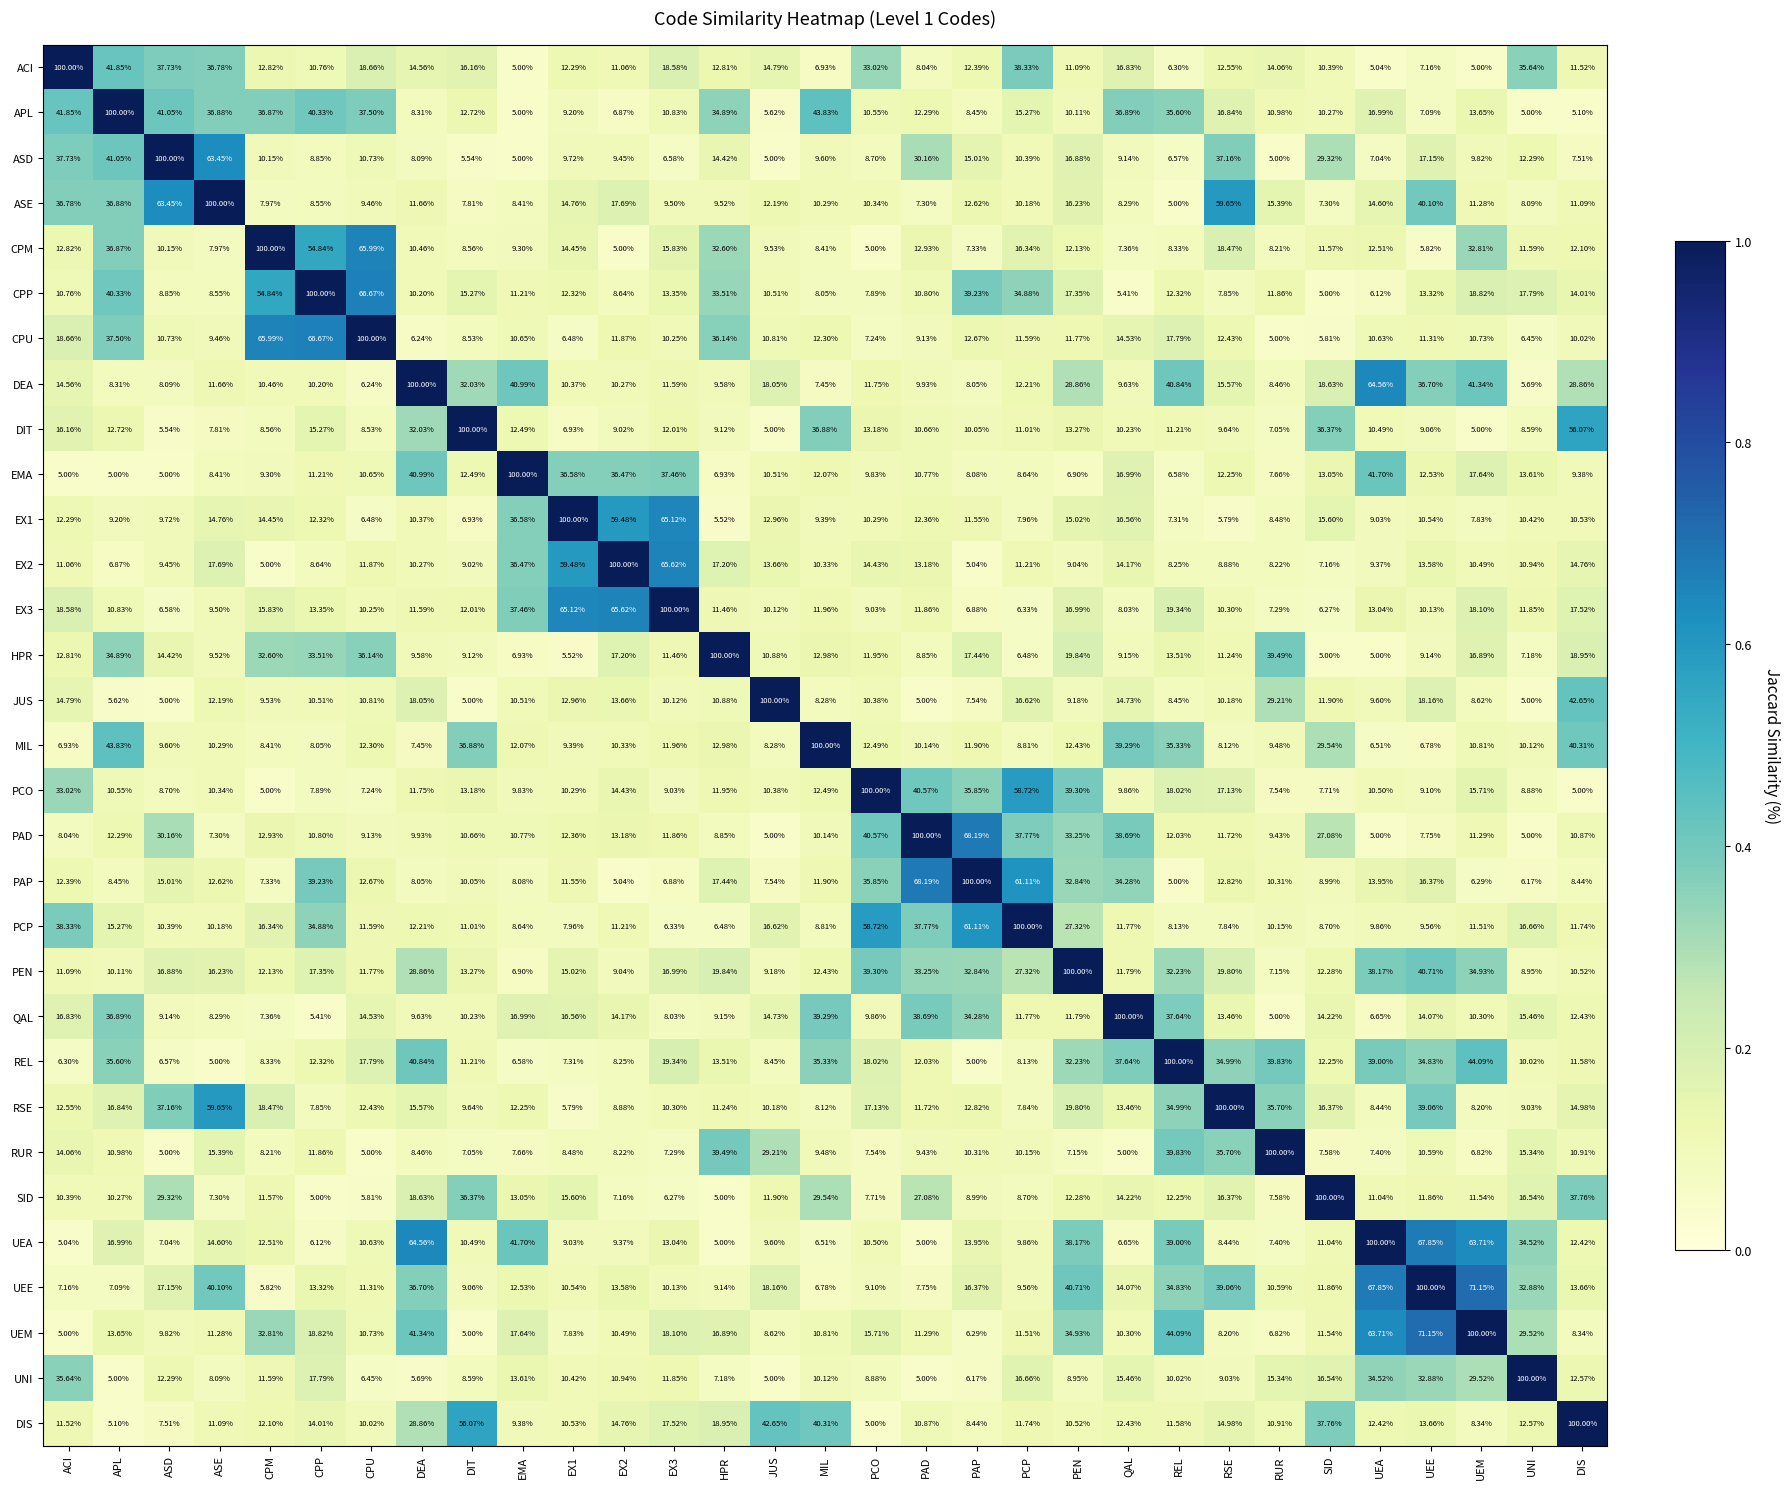

At which label does CPP reach its peak?

CPP